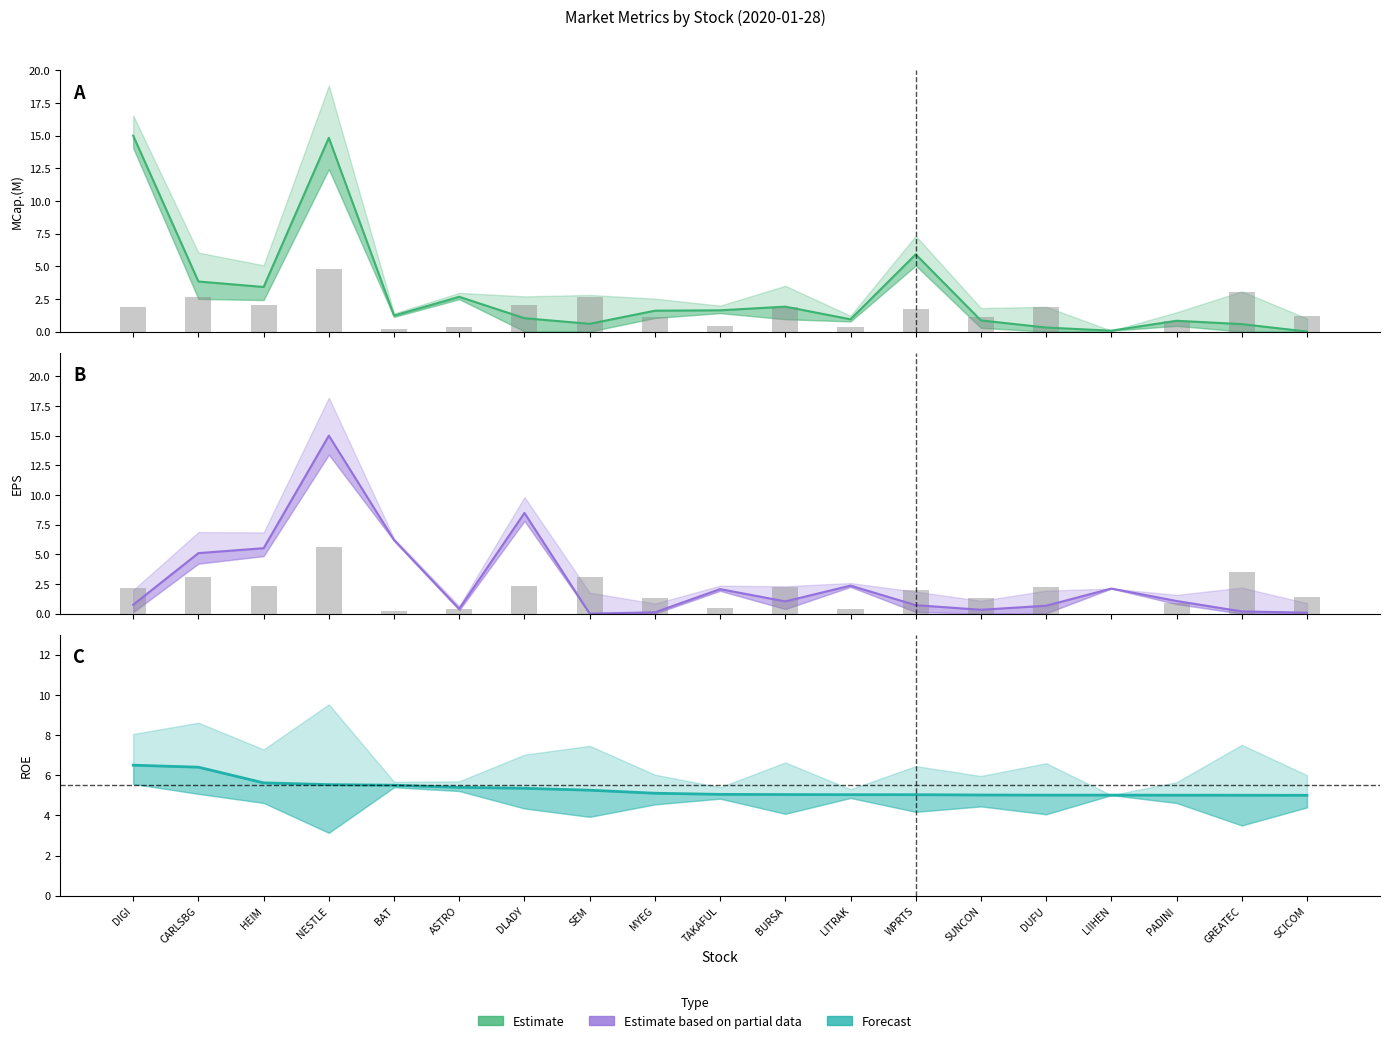

Which series has the largest total across all categories?

Forecast